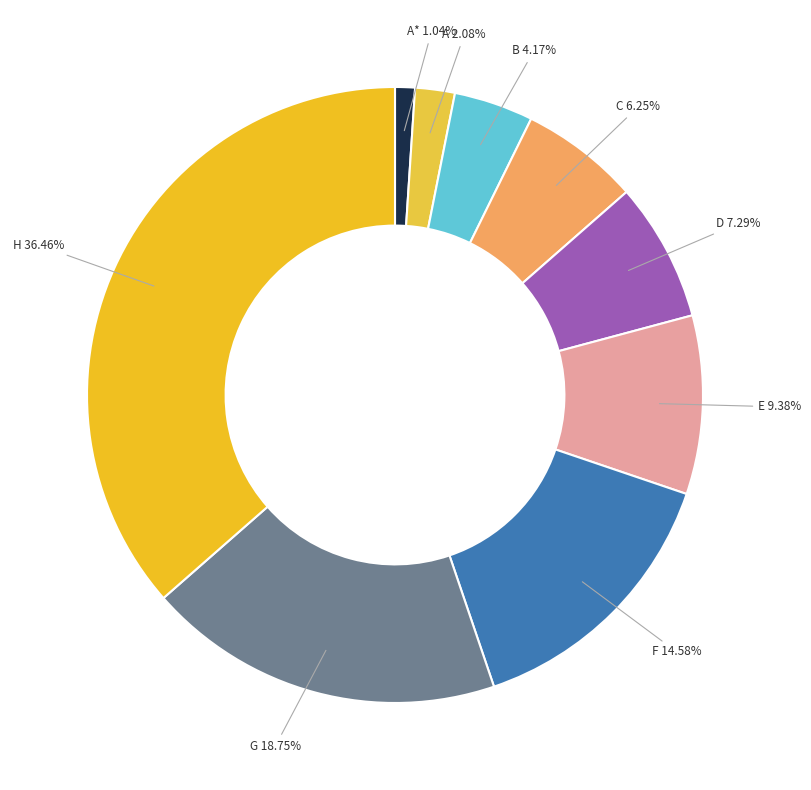

To the nearest percent, what is the average slice percentage?

11%